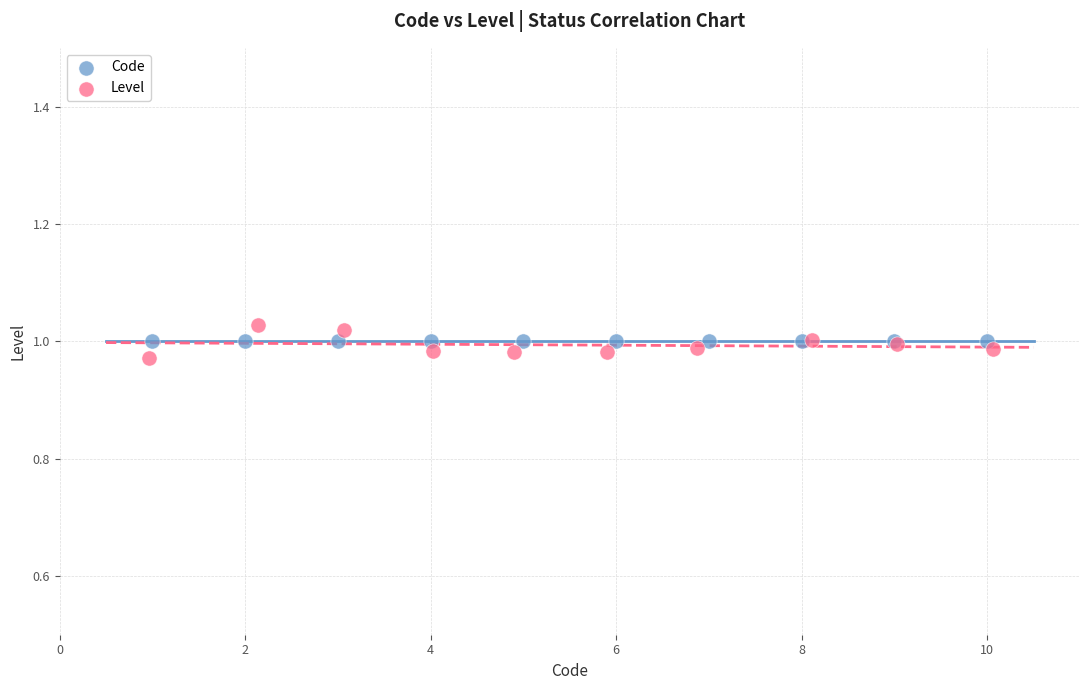

What are all the series names shown in the legend?

Code, Level